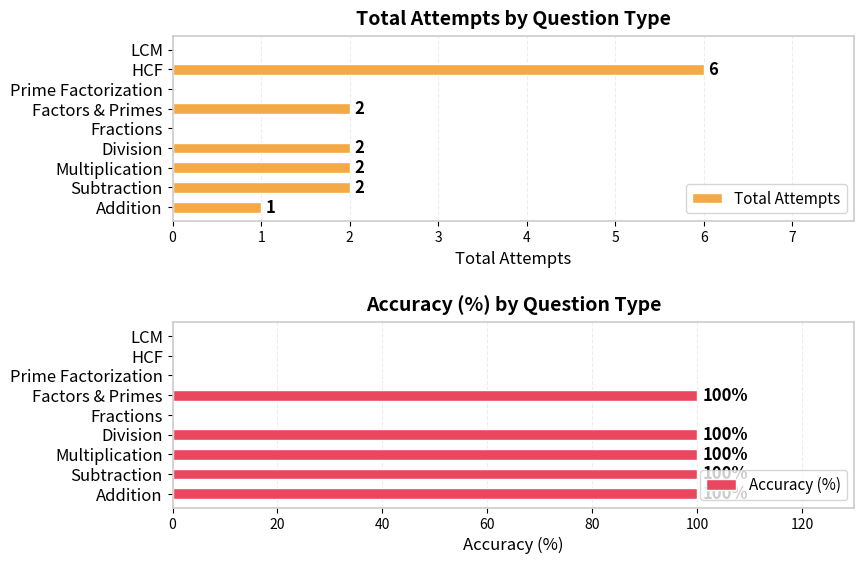

How many values in the Accuracy (%) series are below 100?

4